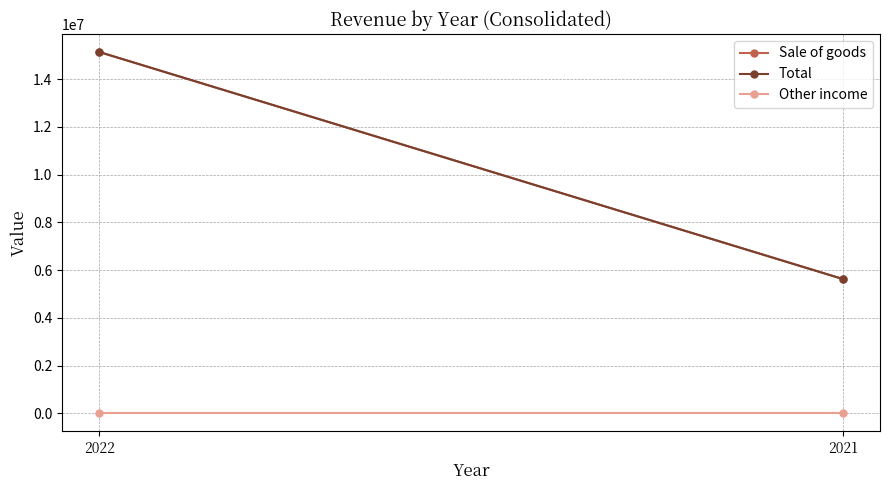

List the labels in order of Total value, smallest first.

2021, 2022